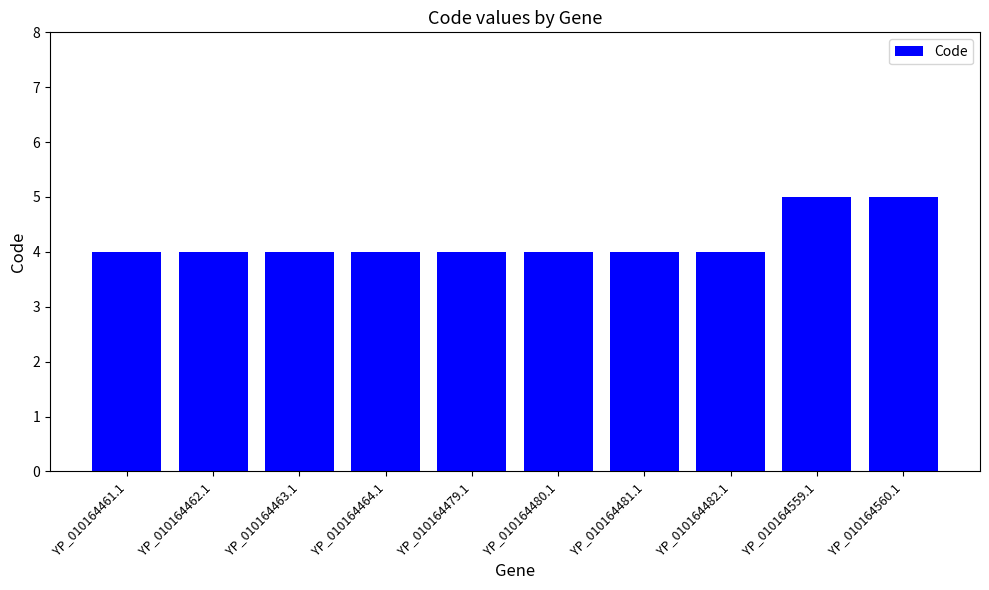

What is the minimum value shown in the chart?

4